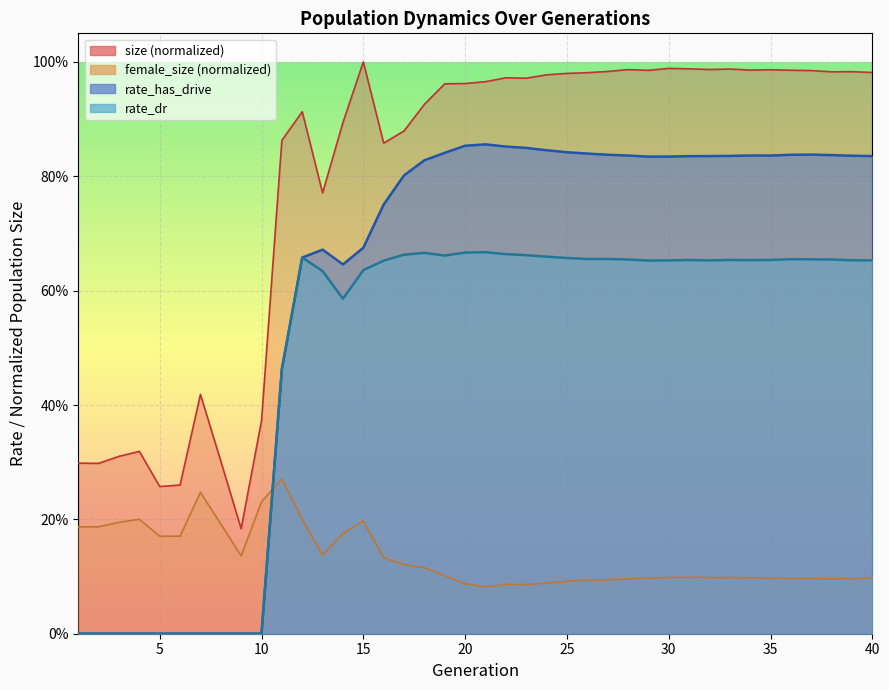

What is the value of the rate_dr point at the 31st from the left?

0.7